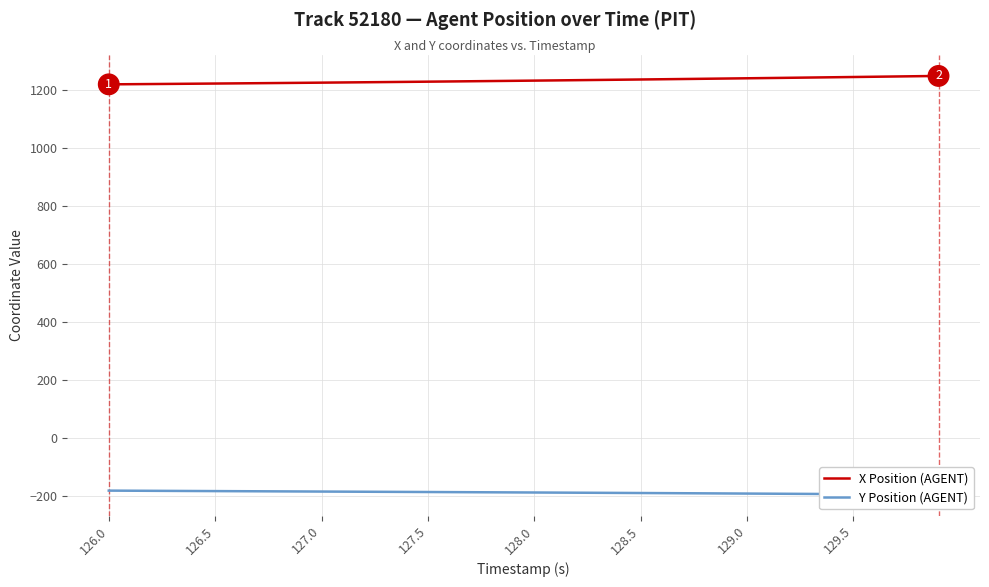

What is the highest value of the X Position (AGENT) series?

1248.5